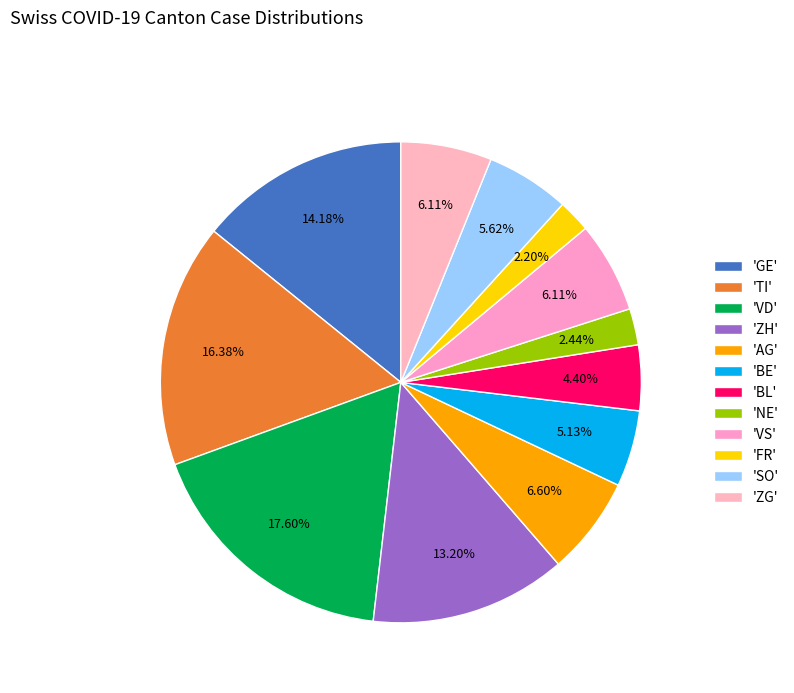

How many segments does this pie chart have?

12